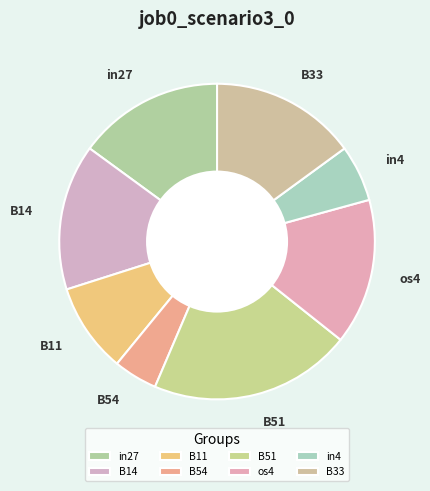

Combined, do os4 and B14 account for over 50%?

No